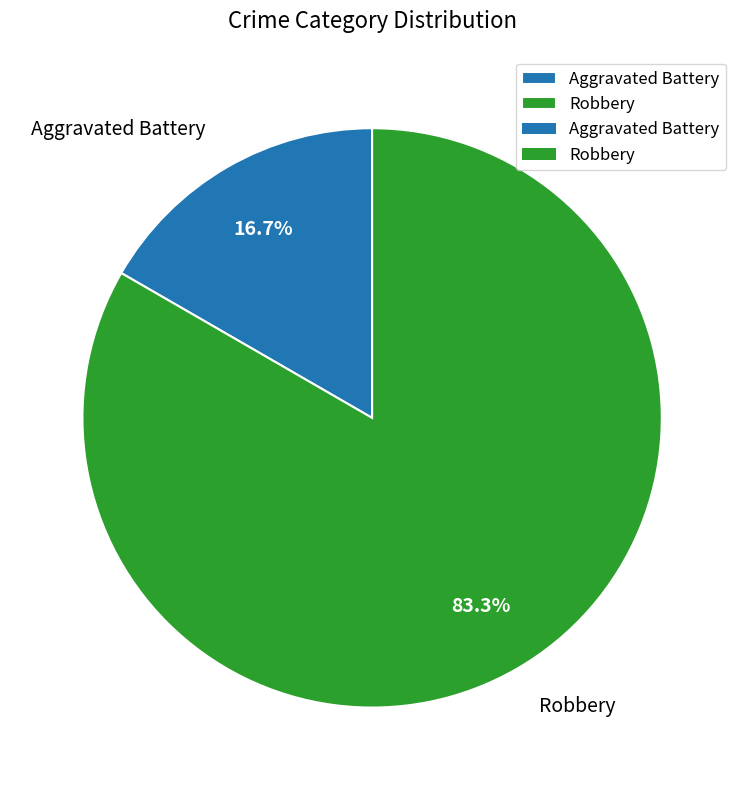

To the nearest percent, what percentage of the pie is Aggravated Battery?

17%